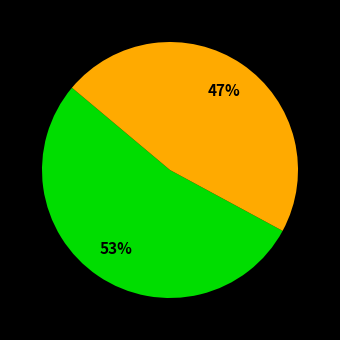

Is there any slice that represents more than half of the pie?

Yes